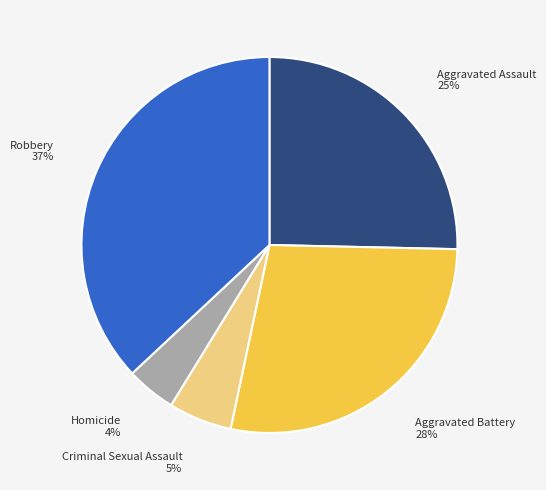

True or false: Robbery accounts for 52% of the total.

False